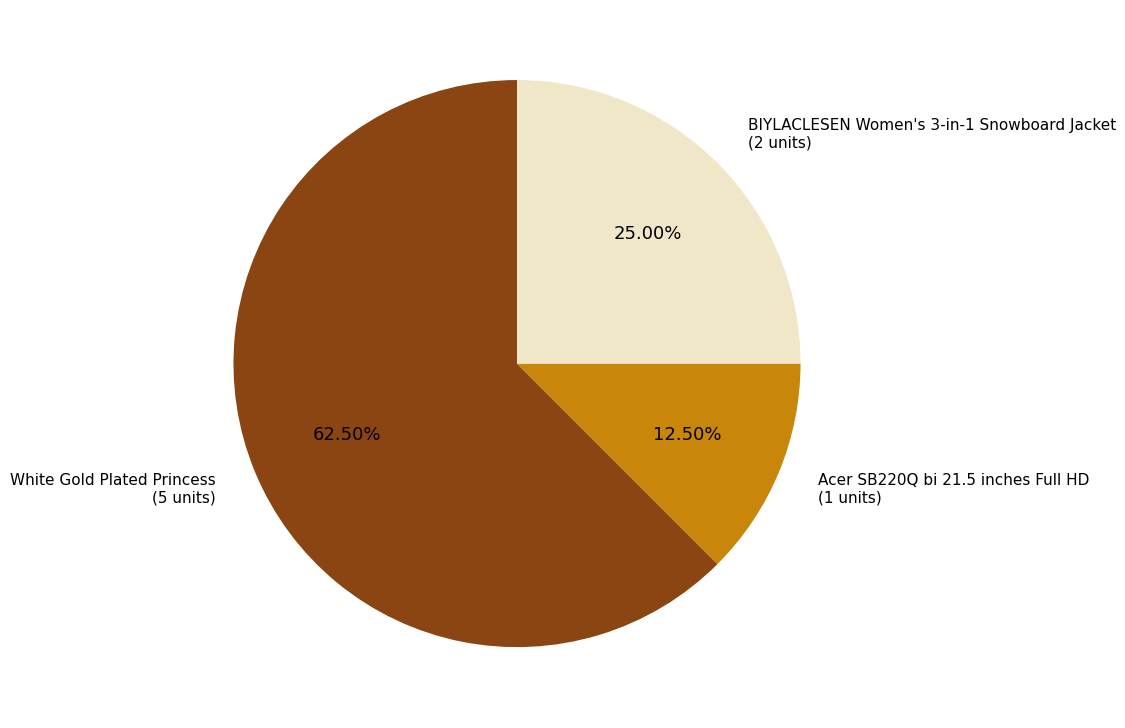

How much of the chart is everything except White Gold Plated Princess?

37.5%